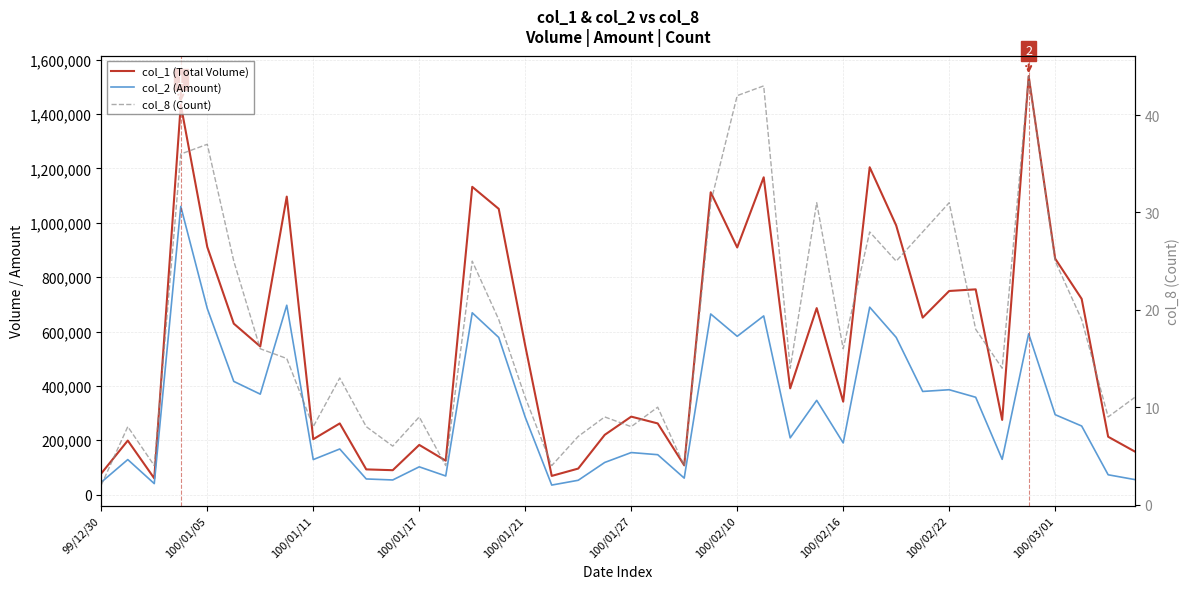

What are all the series names shown in the legend?

col_1 (Total Volume), col_2 (Amount), col_8 (Count)